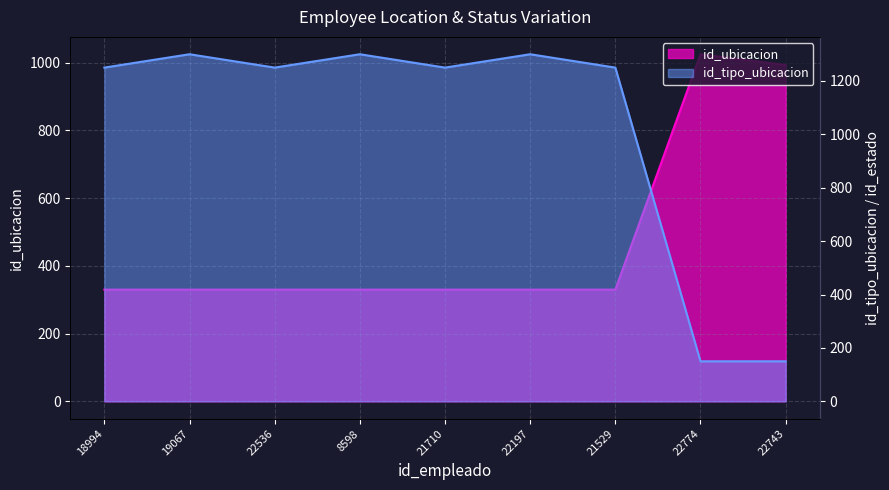

At how many categories does at least one series exceed 903?

9